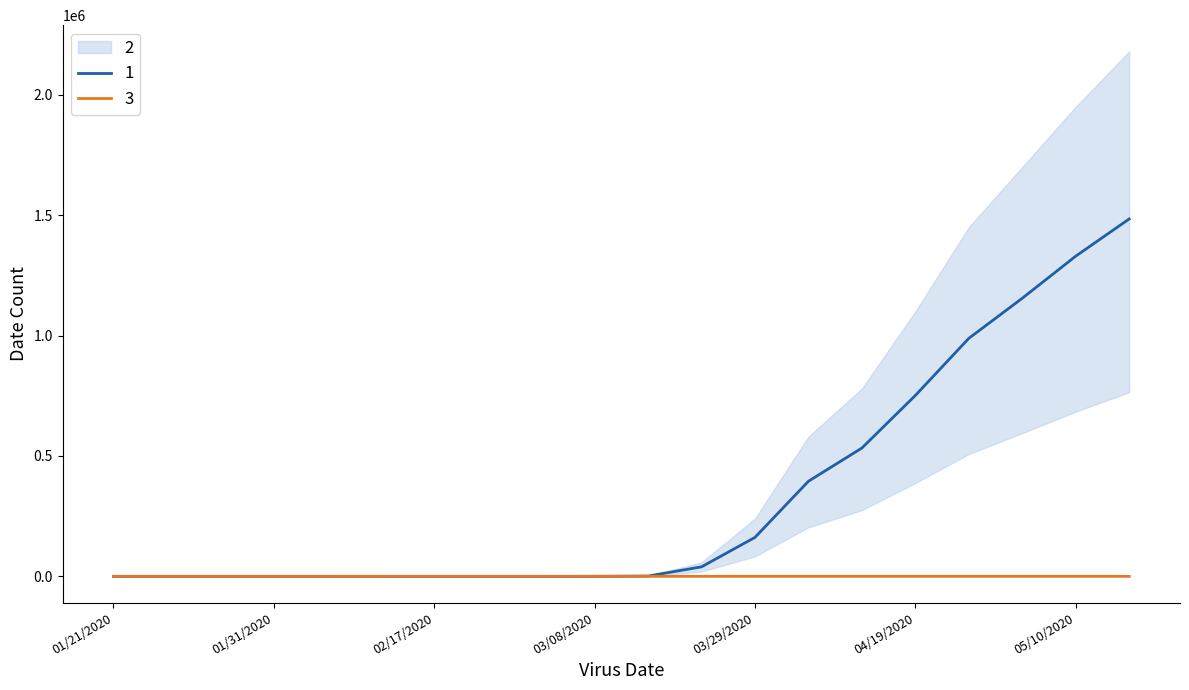

Does the chart have visible grid lines?

No